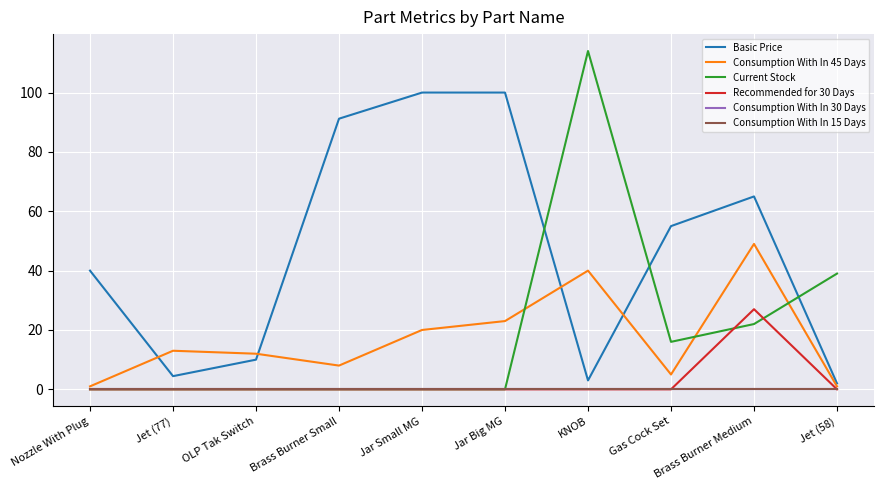

Between Jar Big MG and KNOB, which series saw the biggest shift?

Current Stock